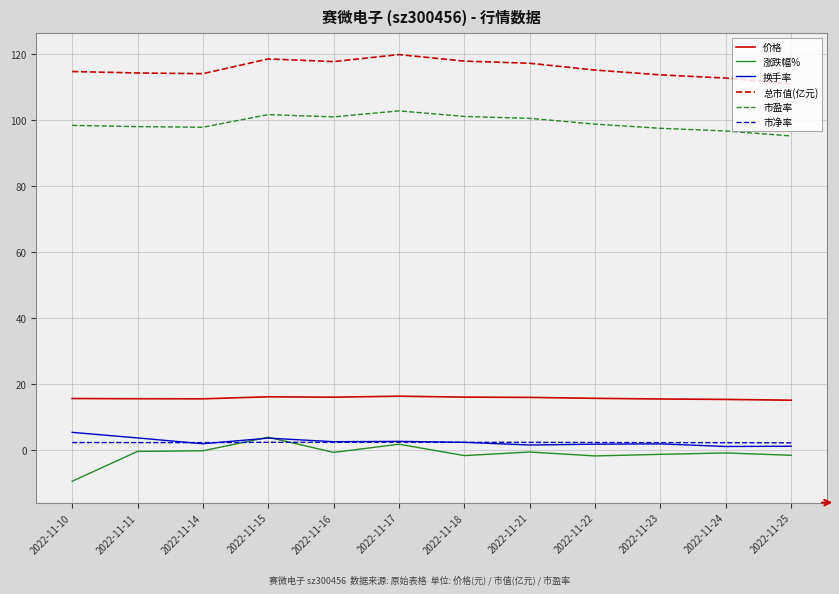

The 总市值(亿元) series shows 113.8 at 2022-11-23. True or false?

True